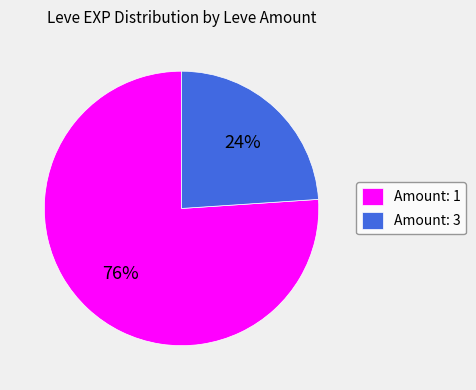

How many segments does this pie chart have?

2